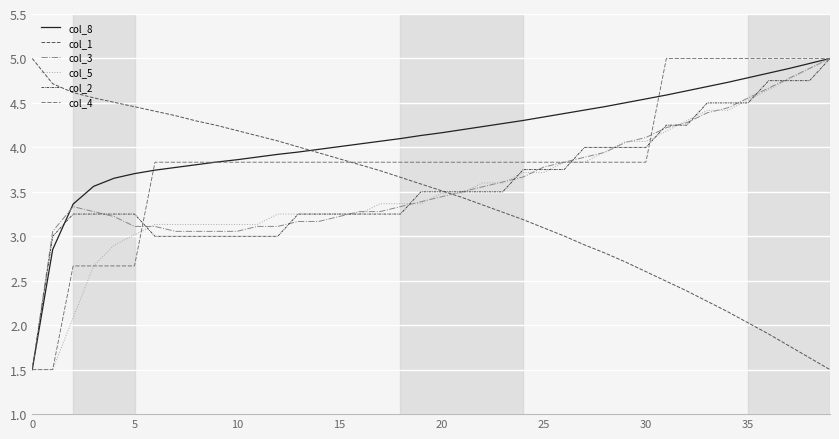

What is the difference between the maximum and minimum values in the col_5 series?

3.5